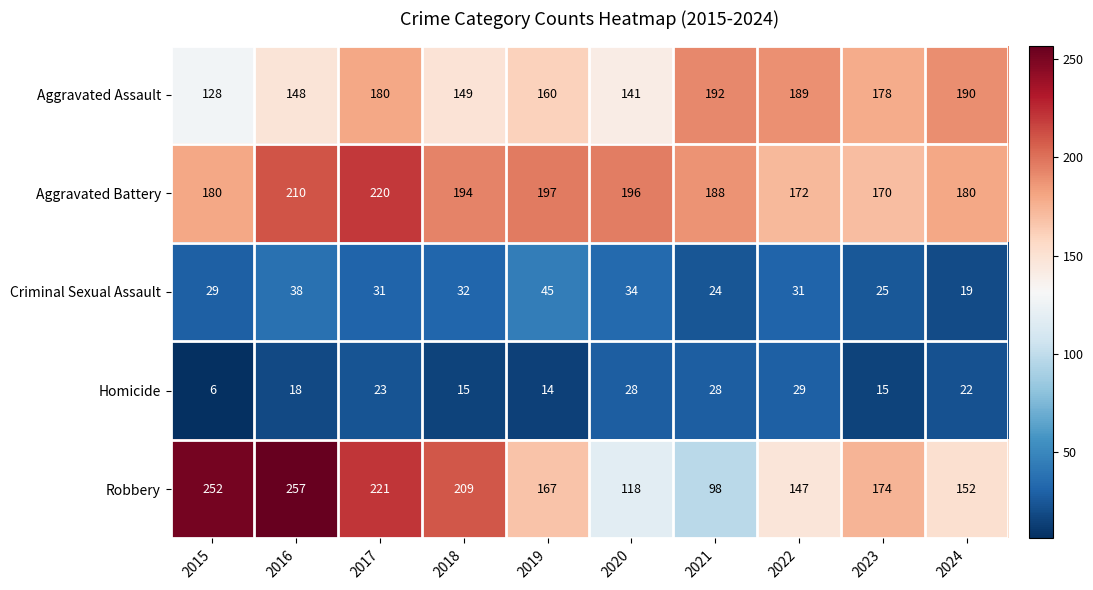

What is the sum of all Homicide values?

198